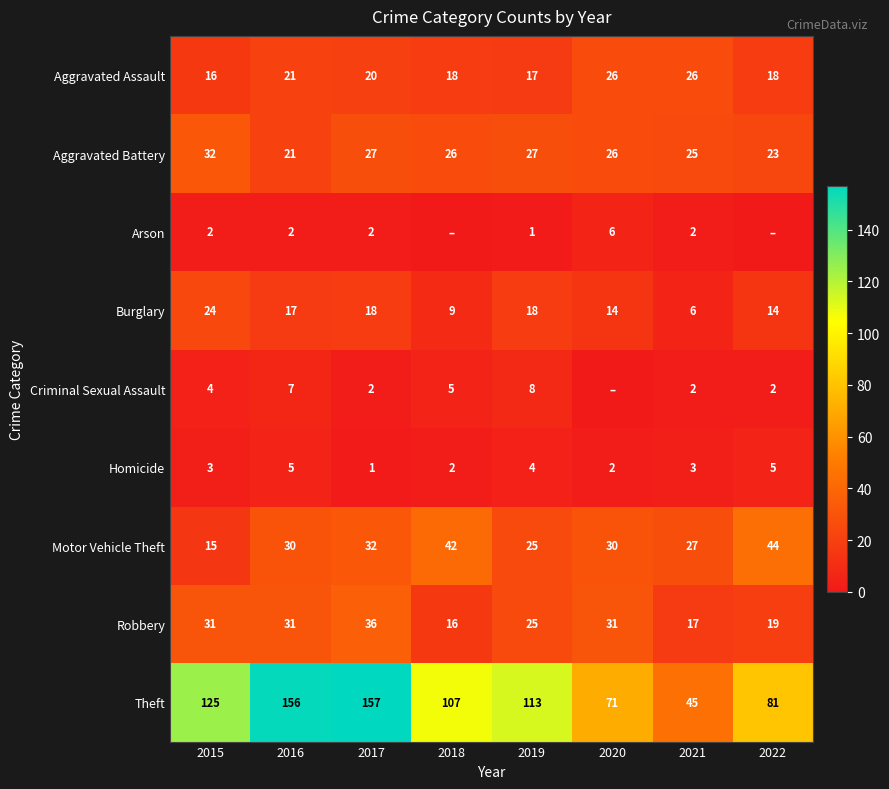

At which category is the sum across all series the highest?

2017